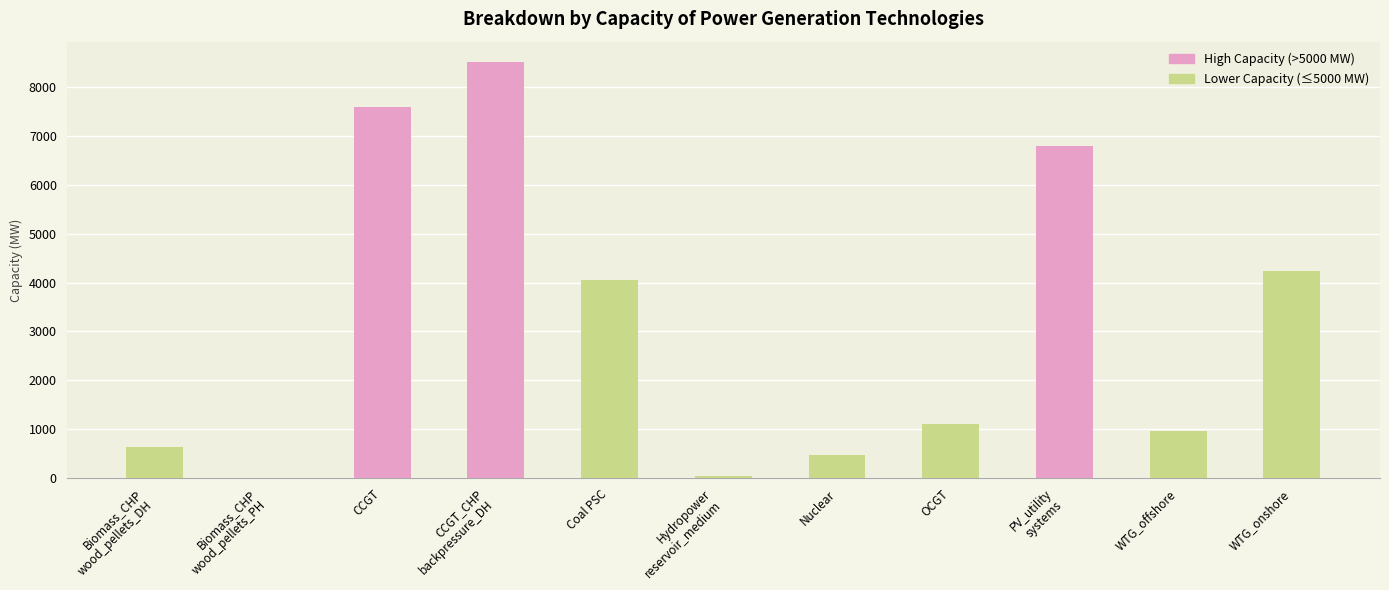

Between Coal PSC and OCGT, which is larger?

Coal PSC